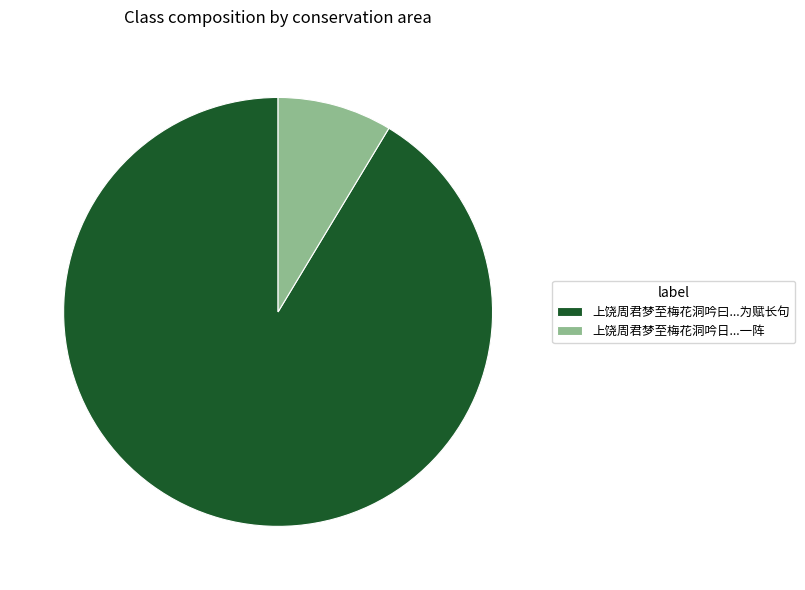

Is it true that 上饶周君梦至梅花洞吟日...一阵 is 9% of the pie?

True